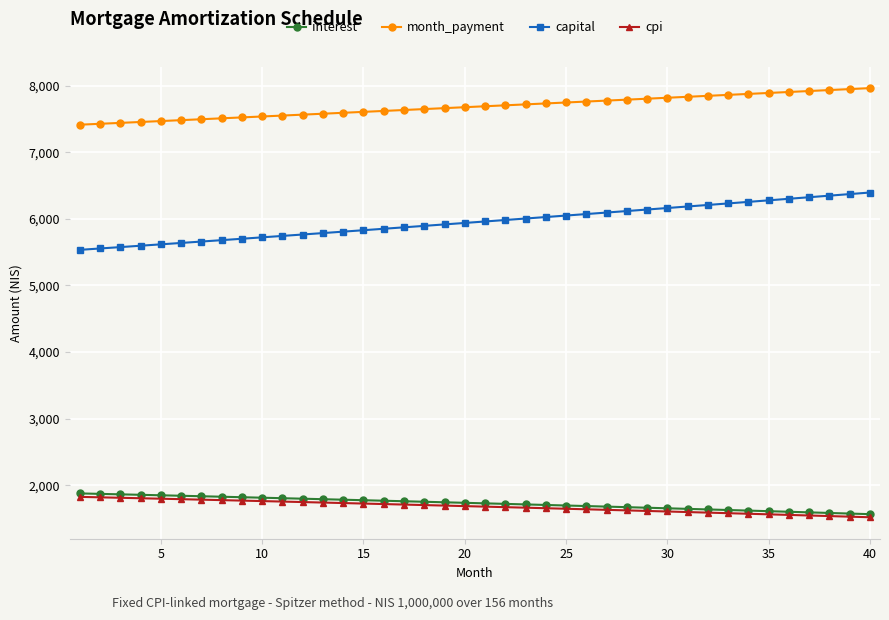

What is the value of the cpi point at the 24th from the left?

1656.2